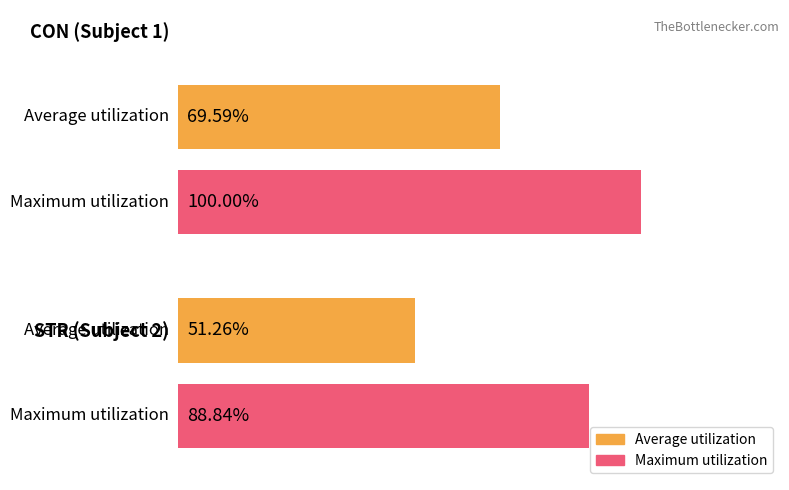

Which series has the largest total across all categories?

CON